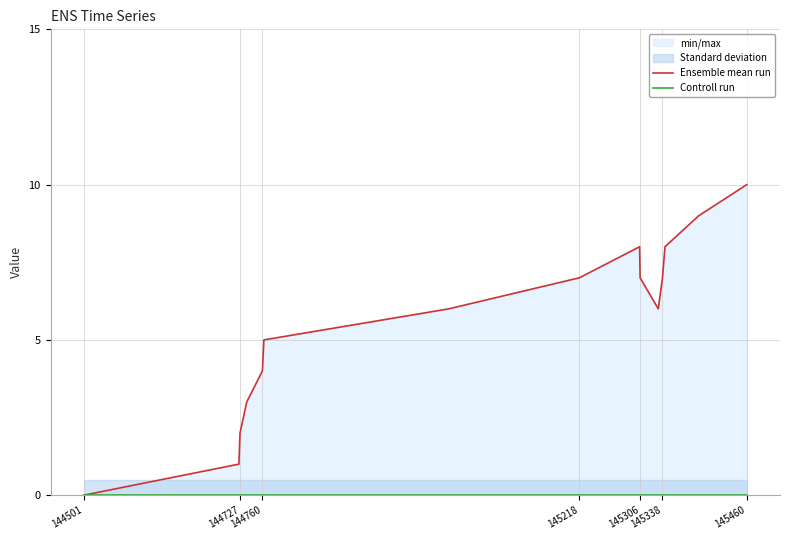

What is the label of the 13th point from the right?

144727